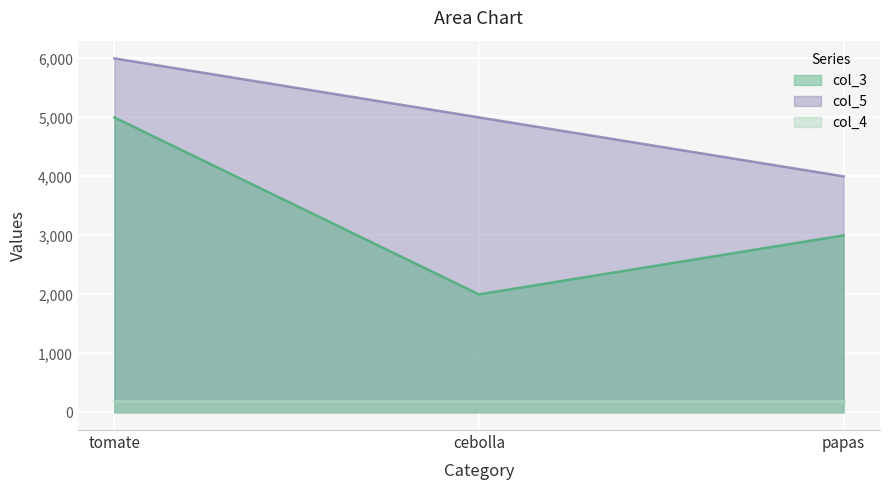

Which series changed the most between tomate and papas?

col_3